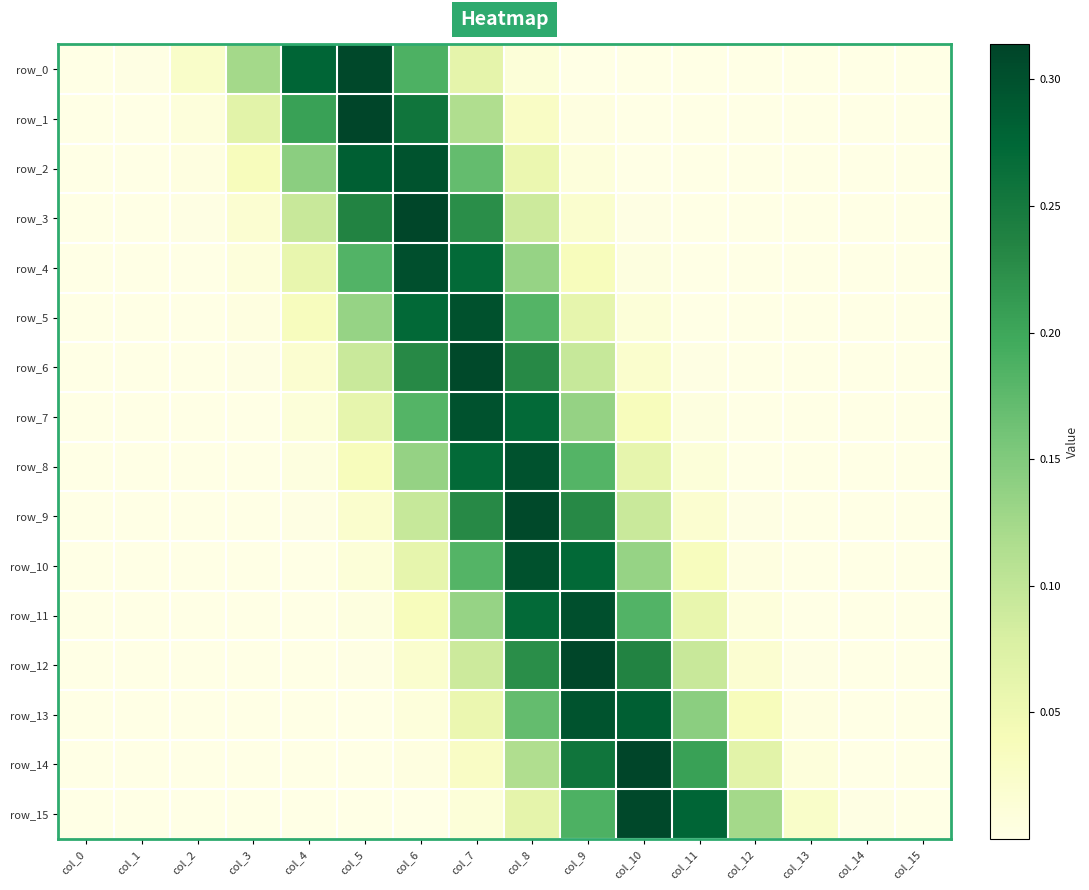

What is the difference between the maximum and minimum values in the row_7 series?

0.3